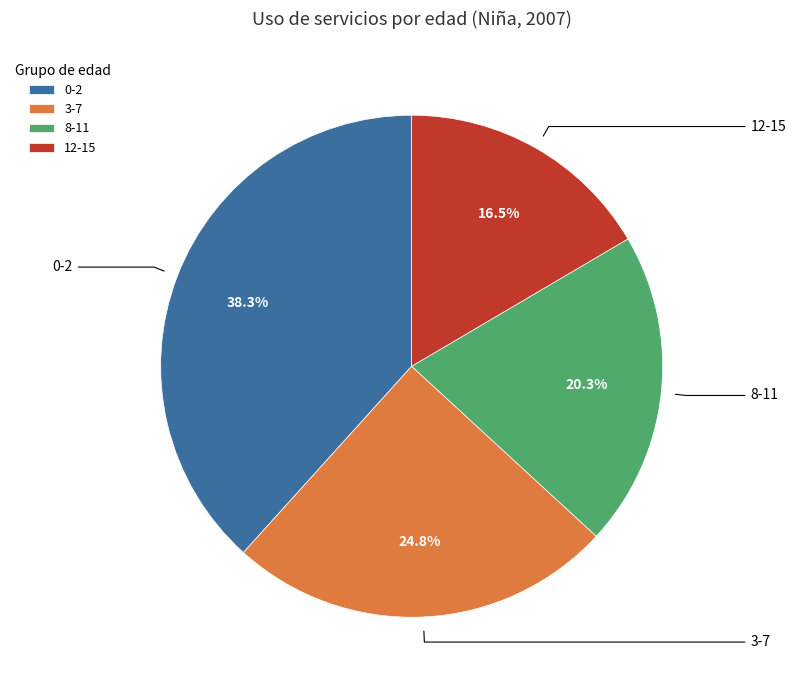

Does 0-2 represent more than half of the total?

No